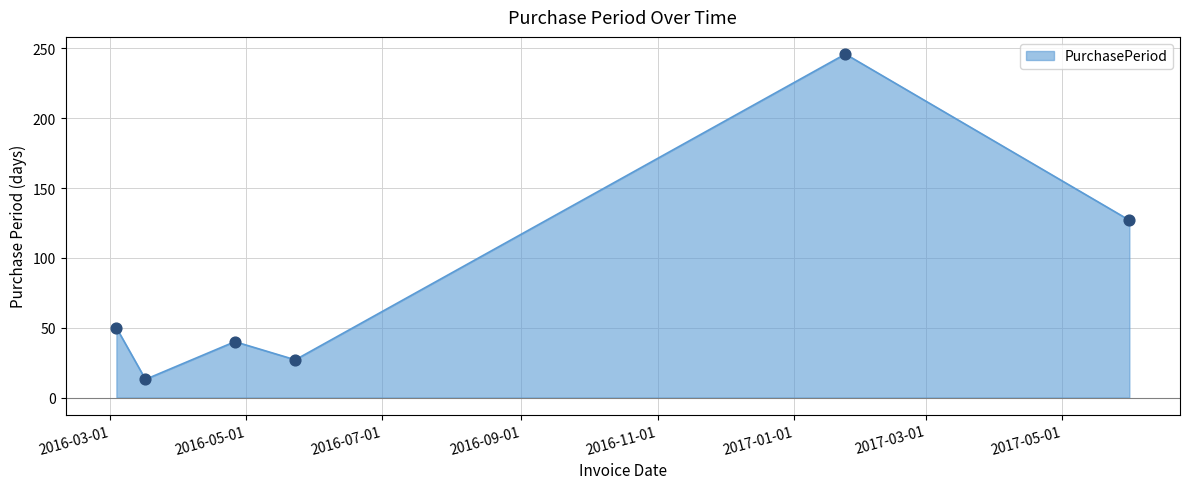

True or false: the data has more than 1 interior local peaks.

True